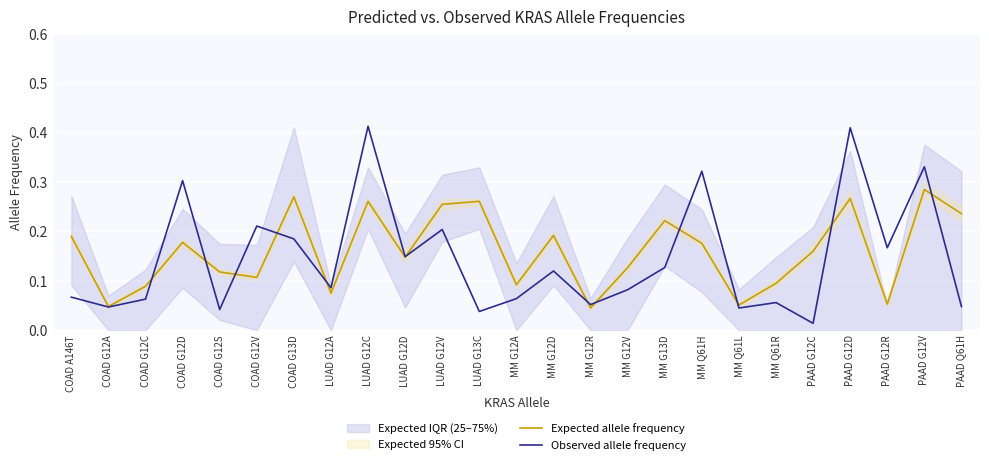

Is this an area chart (filled region under the line)?

No